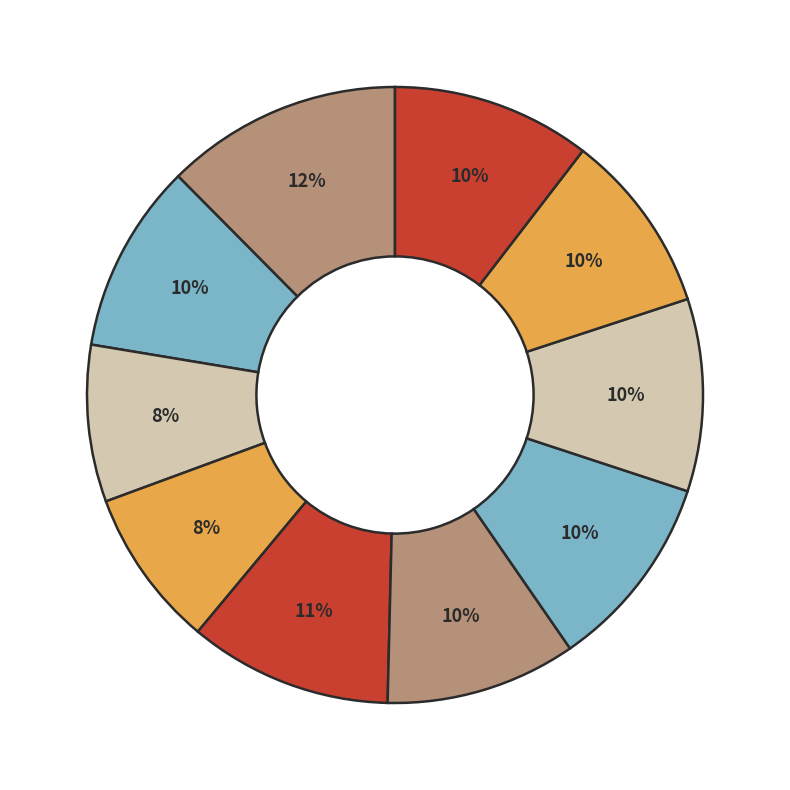

Count the number of slices in the pie.

10